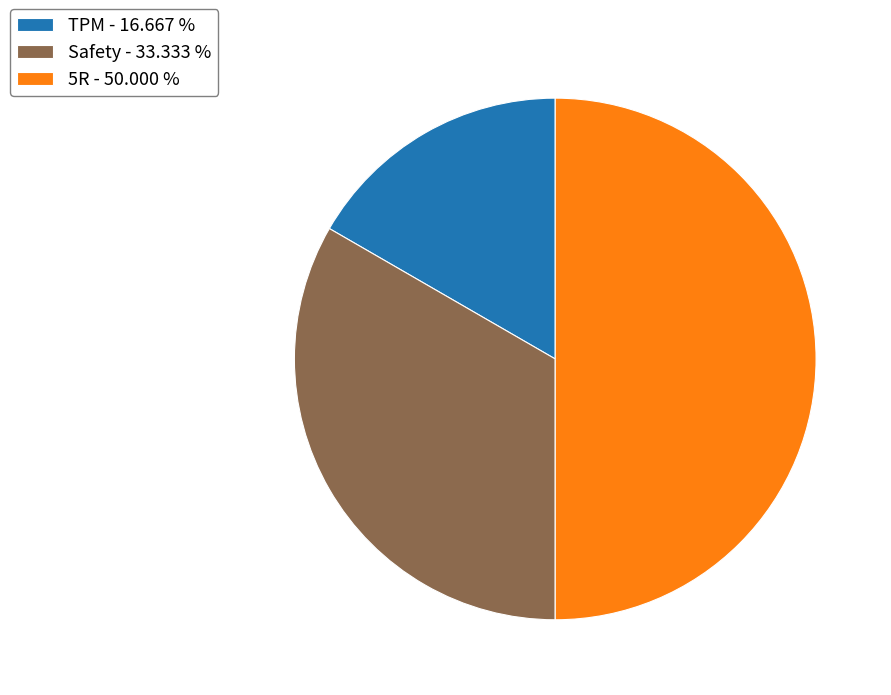

Which has a higher value, TPM - 16.667 % or 5R - 50.000 %?

5R - 50.000 %